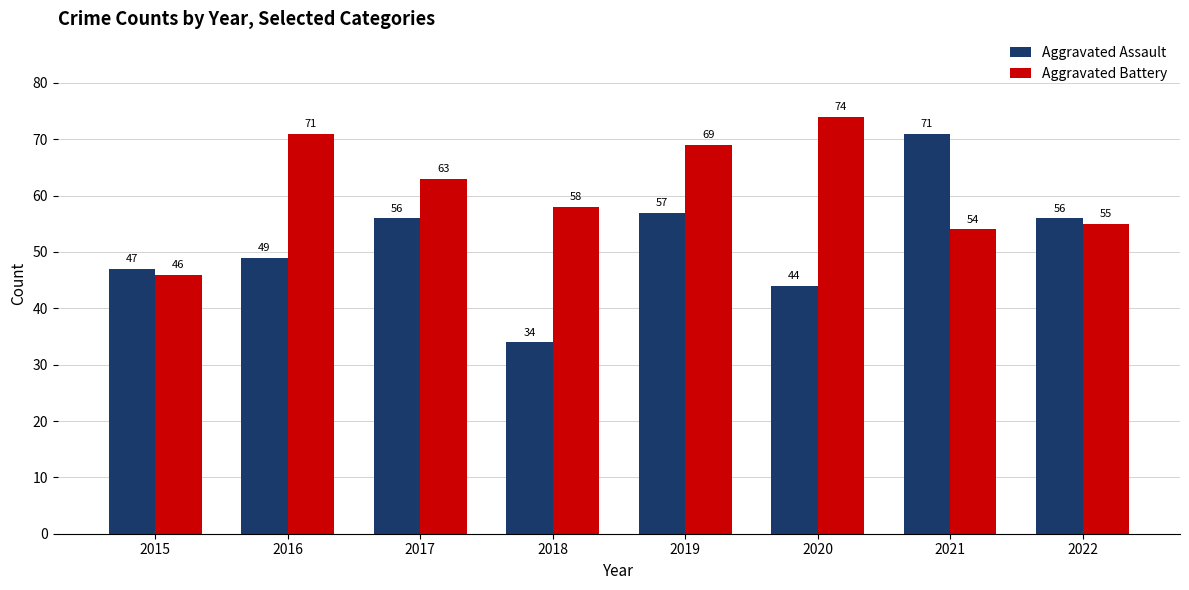

Where does the Aggravated Battery series first go above 63?

2016